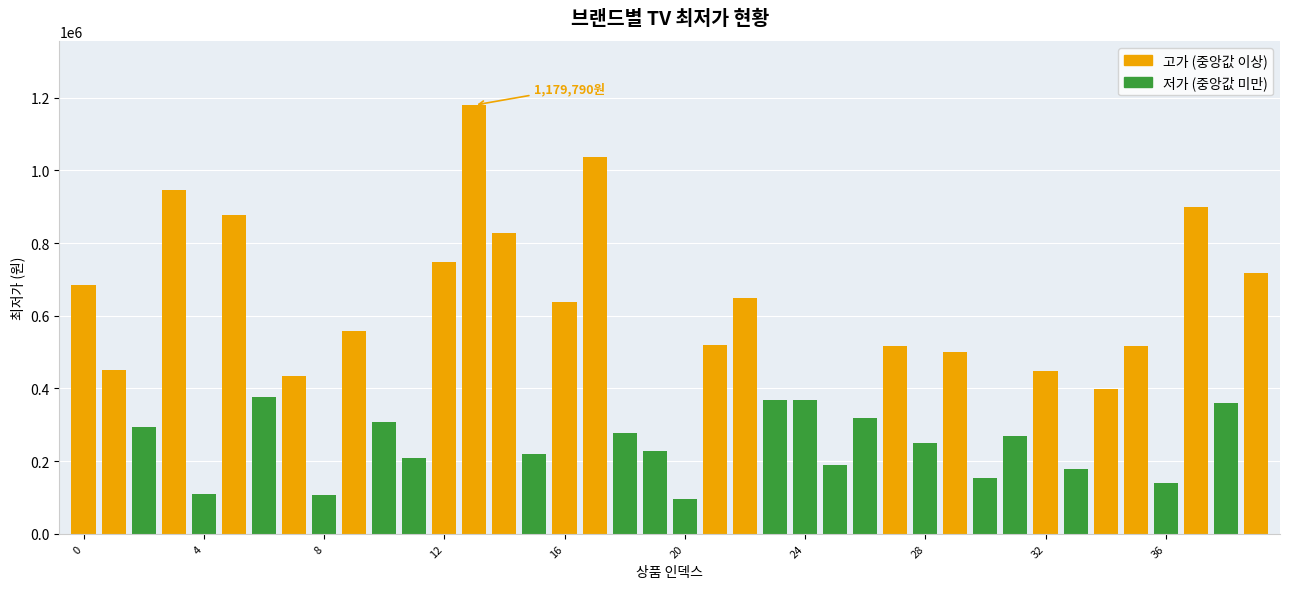

What is the minimum value shown in the chart?

95000